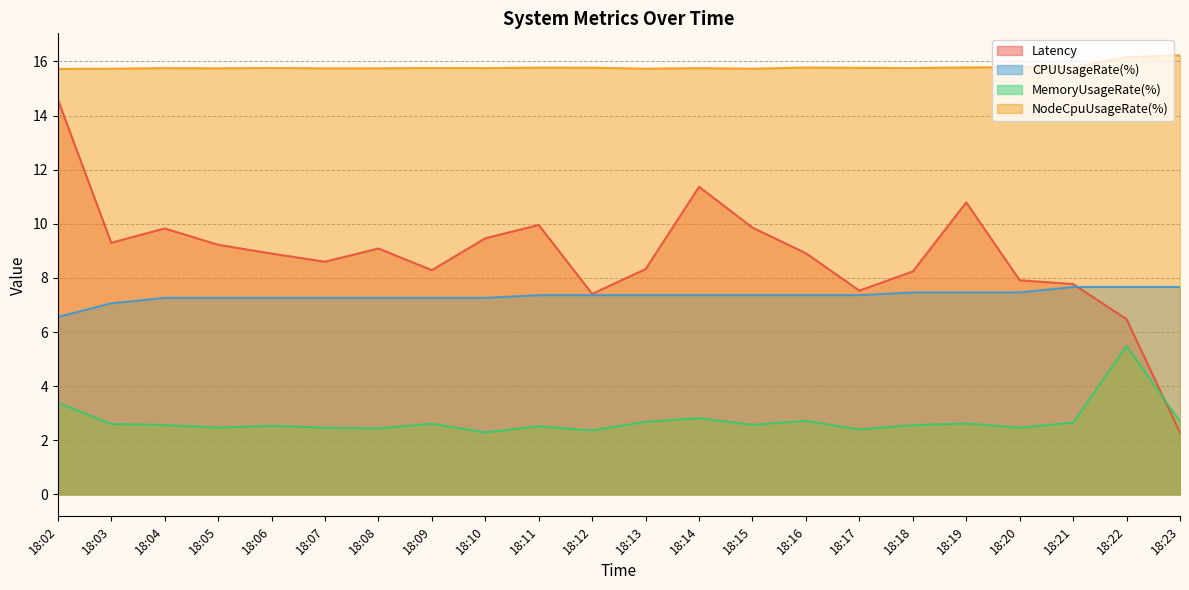

What is the greatest value displayed?

16.2